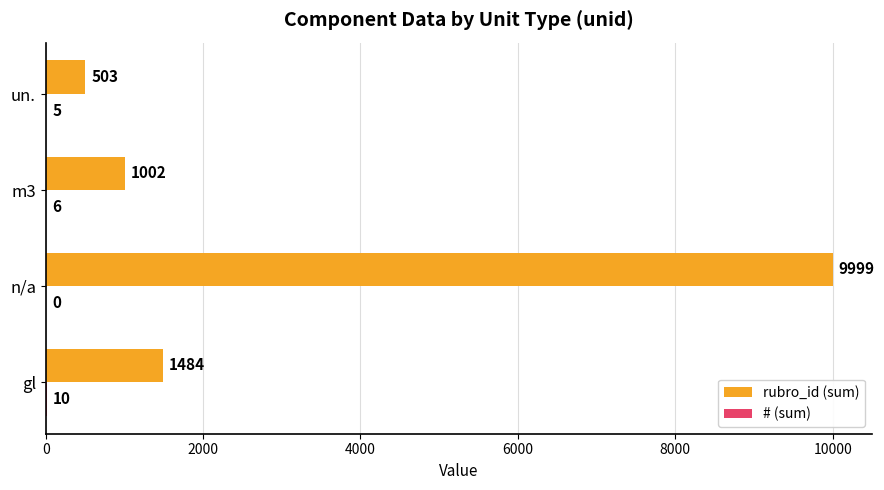

Read the rubro_id (sum) value at n/a.

9999